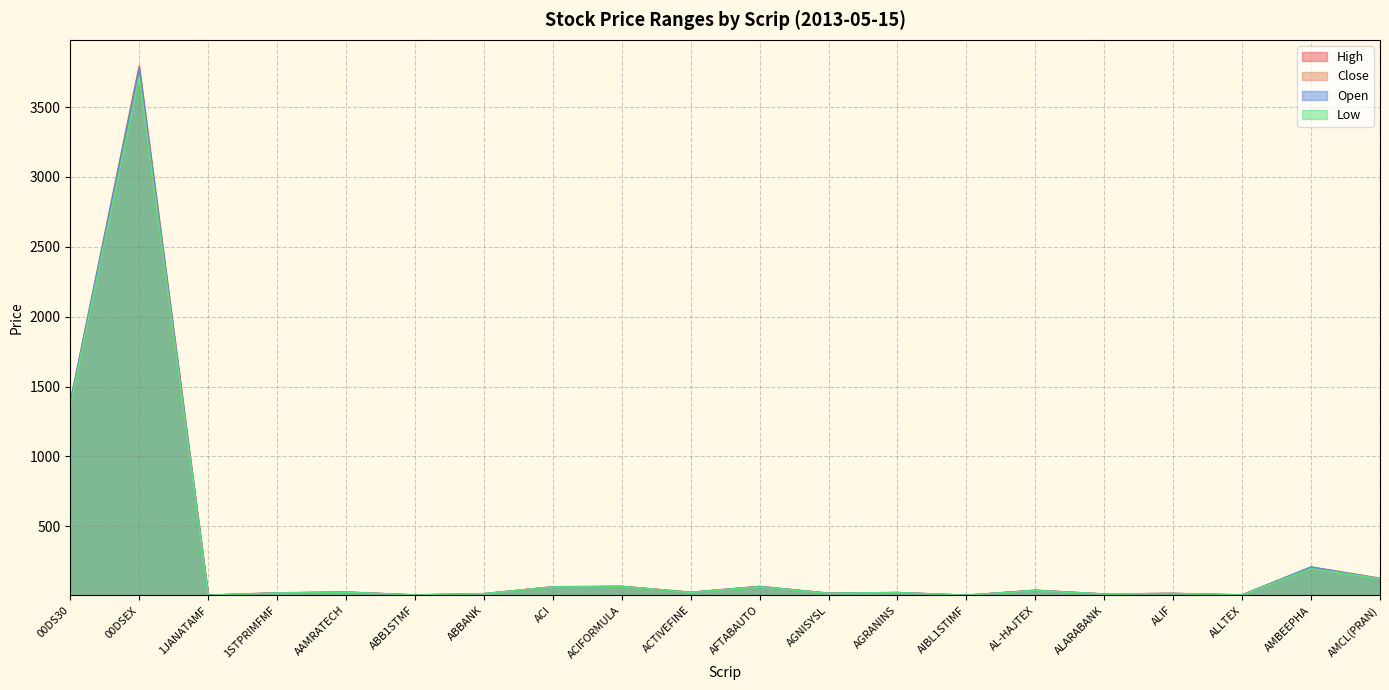

Is it true that Open equals 23.4 at ALARABANK?

False